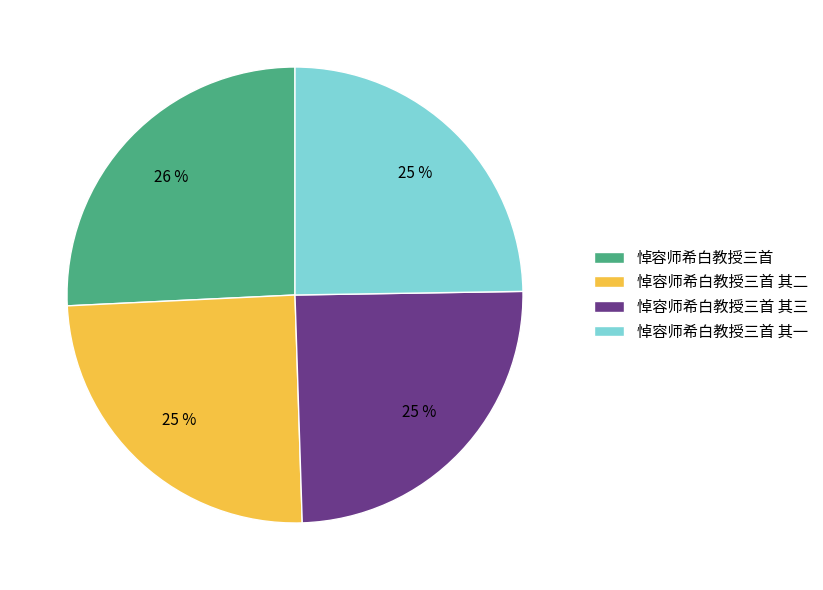

To the nearest percent, what is the difference between the largest and smallest slice percentages?

1%